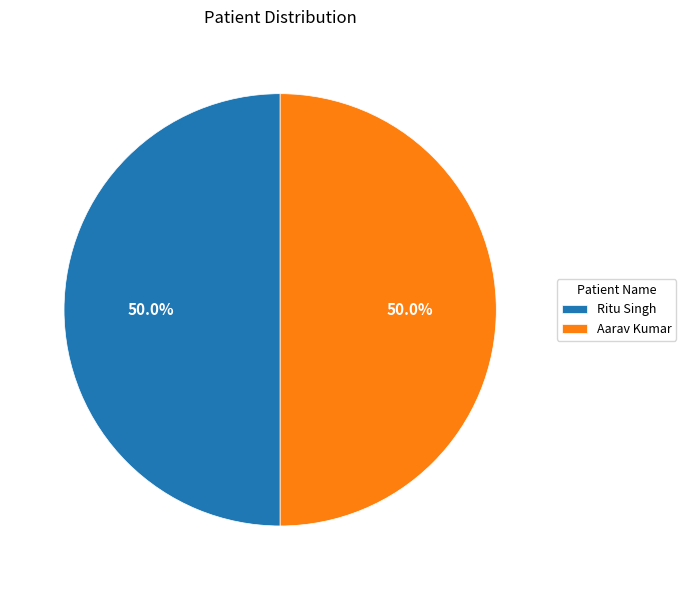

What percentage do Aarav Kumar and Ritu Singh together represent?

100.0%